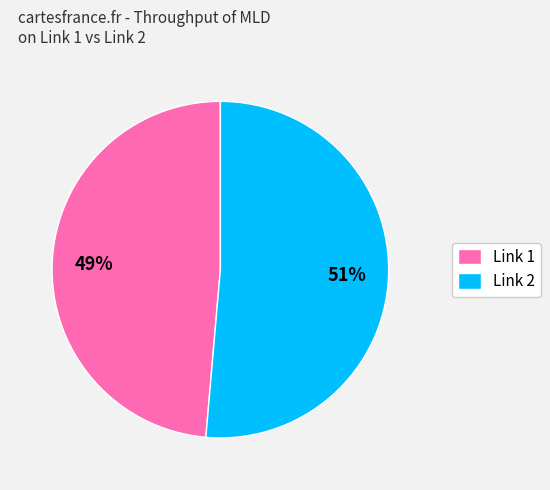

What is the largest slice in the pie chart?

Link 2